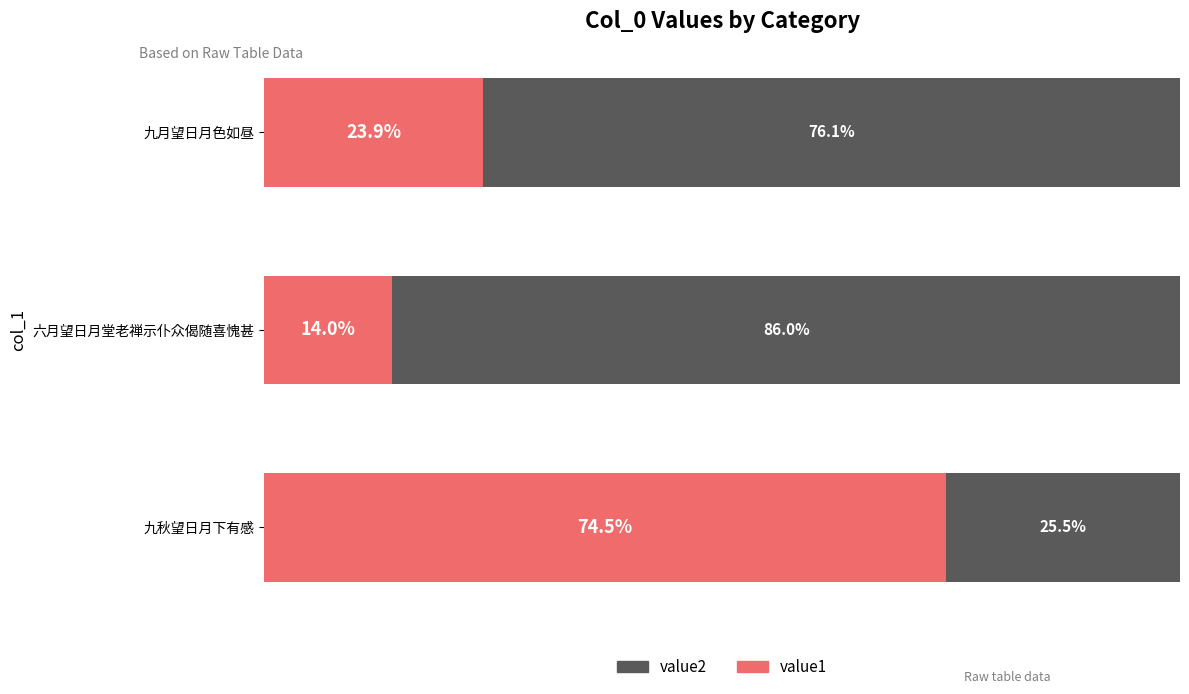

List the labels in order of value1 value, largest first.

九秋望日月下有感, 九月望日月色如昼, 六月望日月堂老禅示仆众偈随喜愧甚